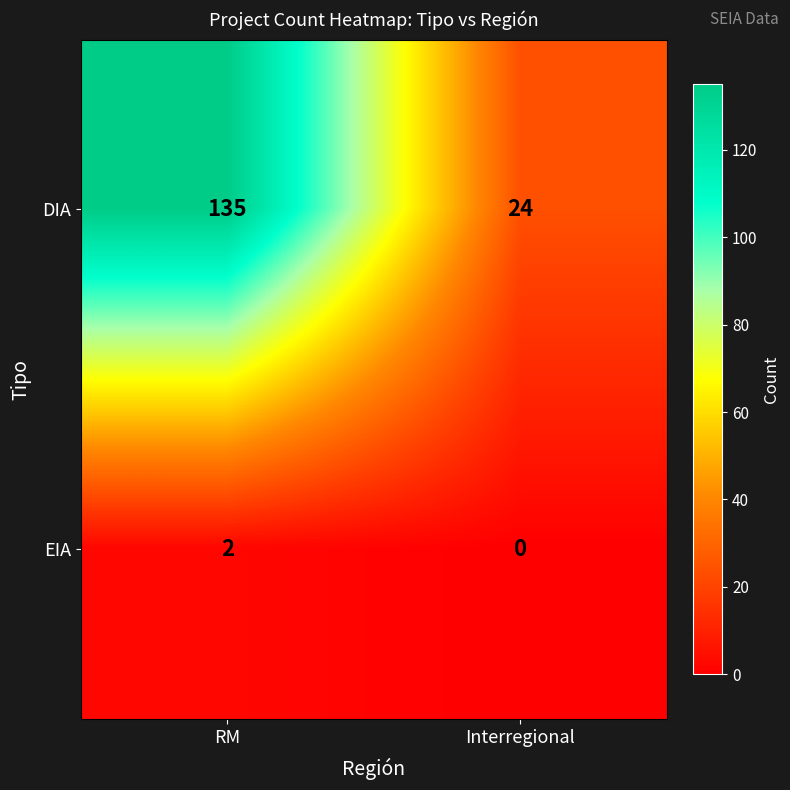

At which category does the chart reach its peak across all series?

RM